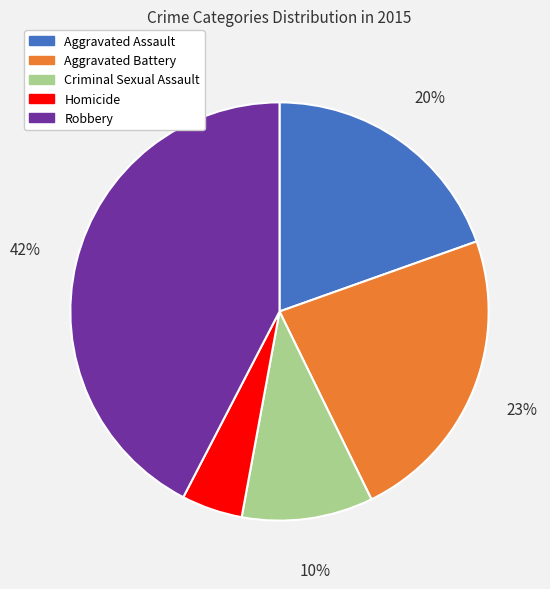

What percentage is the Homicide slice, to the nearest percent?

5%